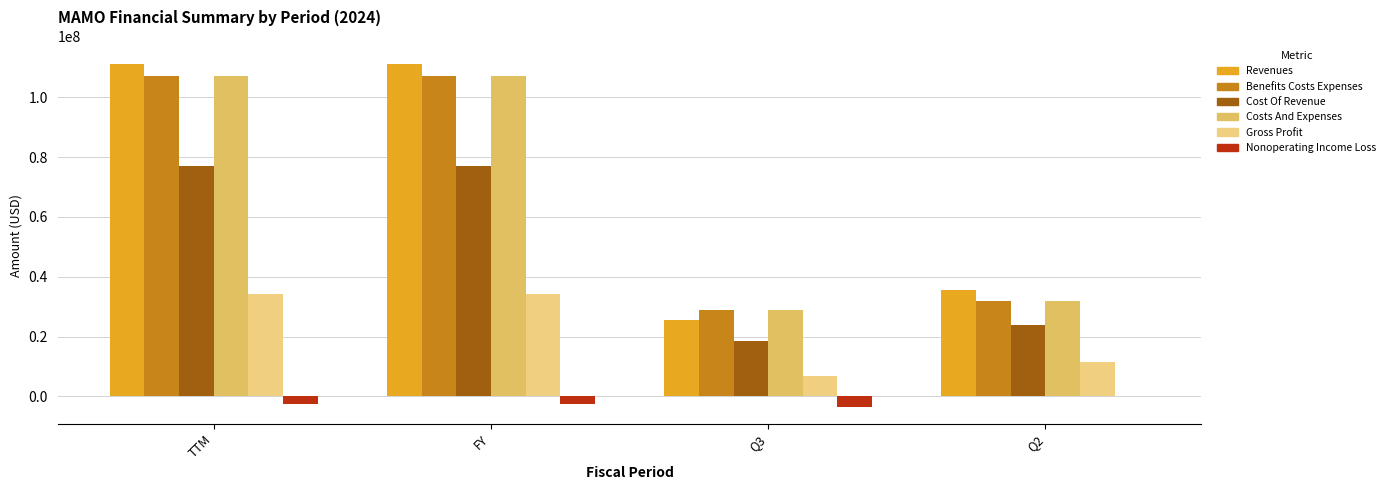

How many distinct data groups are displayed?

6